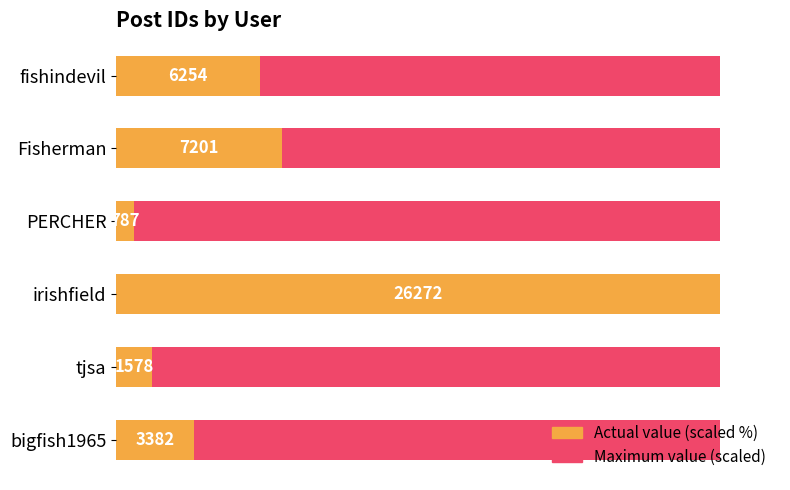

What is the sum of all Actual value (scaled %) values?

173.1